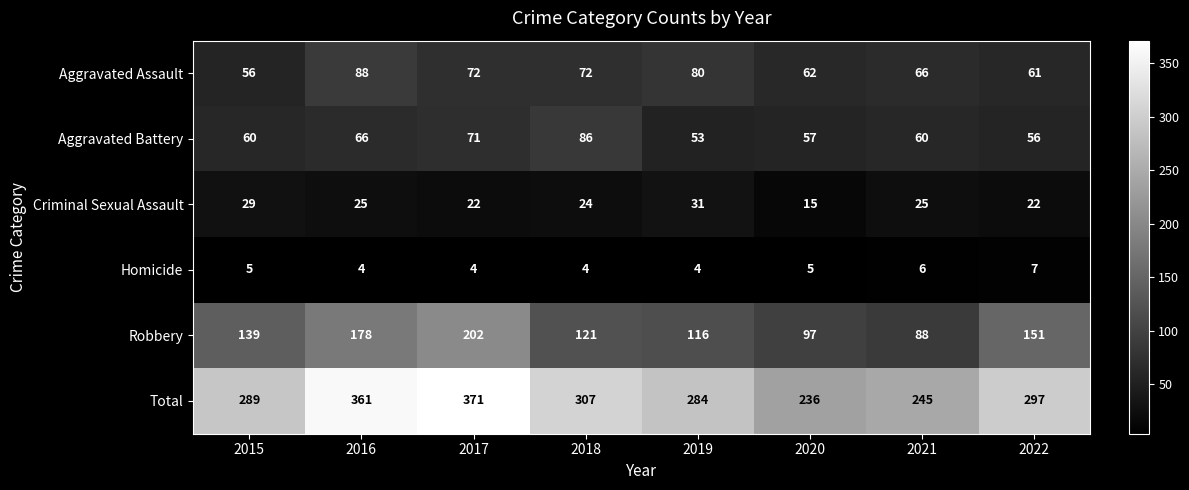

Which series has the largest total across all categories?

Total